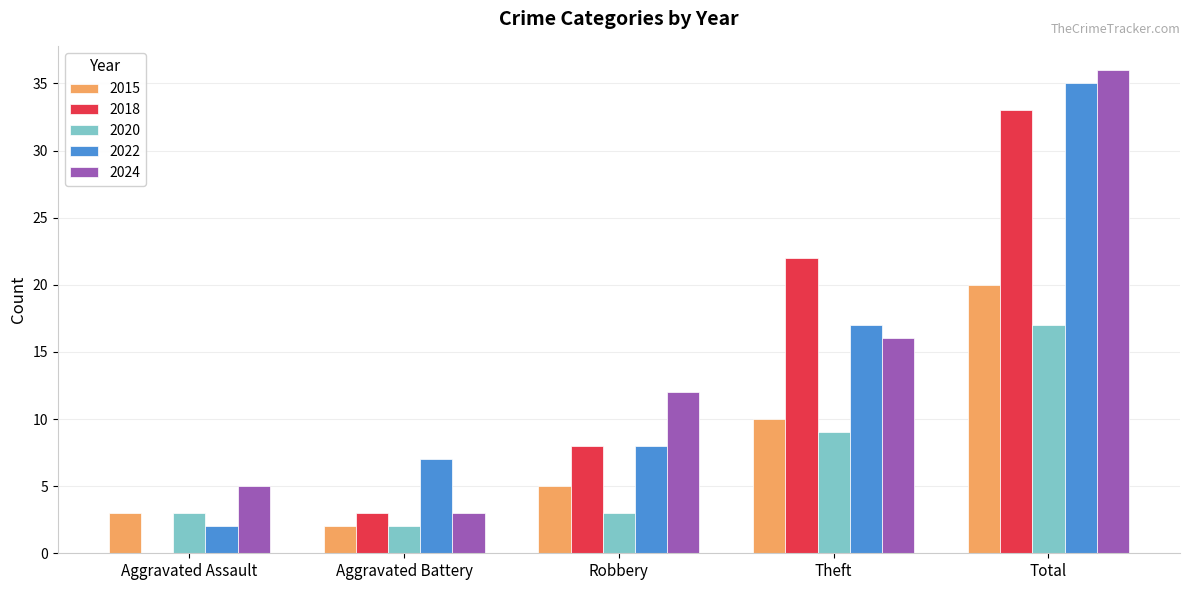

Which series has the largest total across all categories?

2024